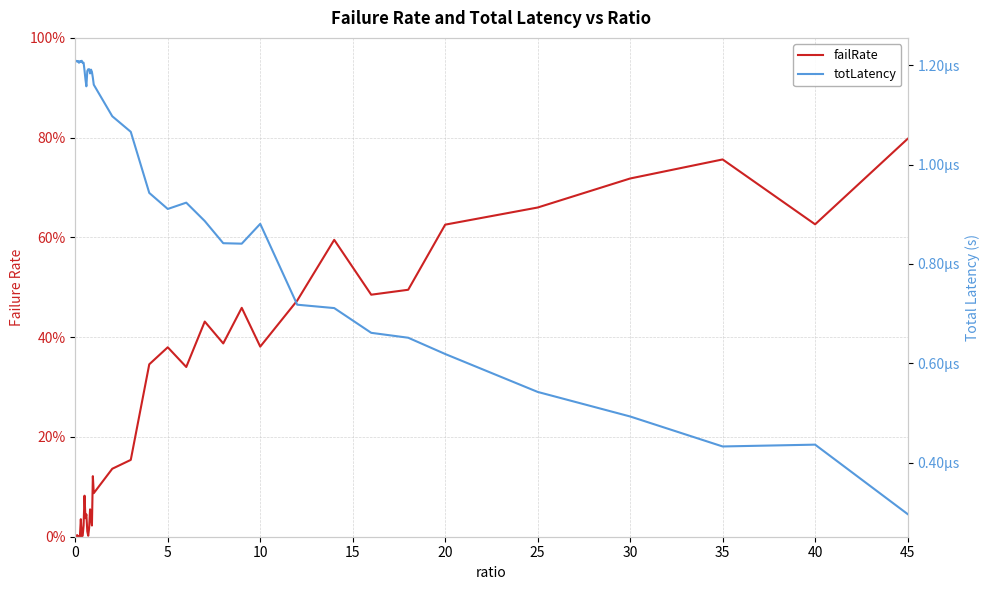

Reading left to right, what are all the values shown in this chart?

failRate: 0.0	0.0	0.0	0.0	0.0	0.0	0.0	0.0	0.0	0.0	0.1	0.0	0.0	0.0	0.0	0.0	0.1	0.0	0.0	0.1	0.1	0.1	0.2	0.3	0.4	0.3	0.4	0.4	0.5	0.4	0.5	0.6	0.5	0.5	0.6	0.7	0.7	0.8	0.6	0.8
totLatency: 0.0	0.0	0.0	0.0	0.0	0.0	0.0	0.0	0.0	0.0	0.0	0.0	0.0	0.0	0.0	0.0	0.0	0.0	0.0	0.0	0.0	0.0	0.0	0.0	0.0	0.0	0.0	0.0	0.0	0.0	0.0	0.0	0.0	0.0	0.0	0.0	0.0	0.0	0.0	0.0